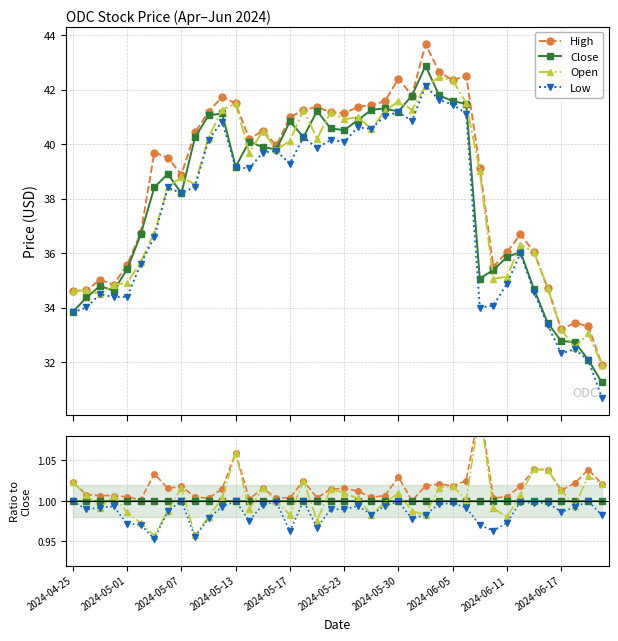

What is the label of the 27th point from the right?

13